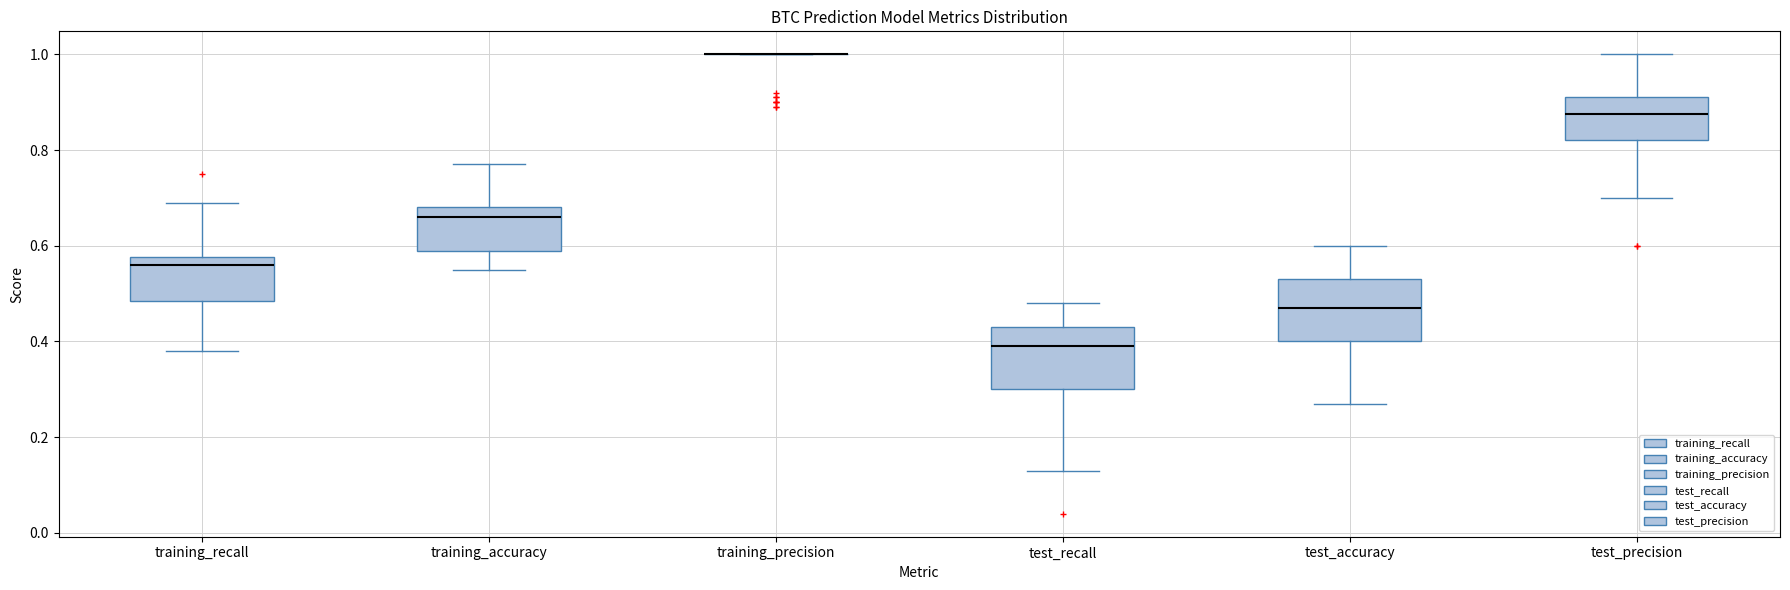

Where does the upper whisker of the box for test_recall end on the y-axis? The values are not printed on the chart, so give them approximately, as read against the axis.

0.48